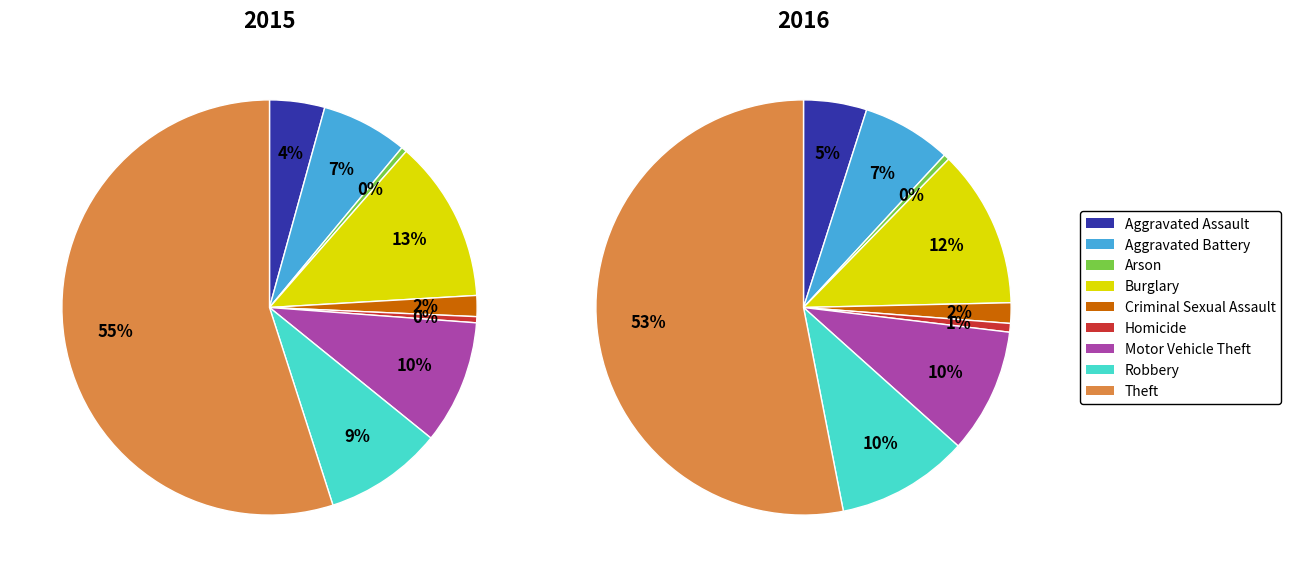

To the nearest percent, what percentage of the pie is Motor Vehicle Theft?

10%